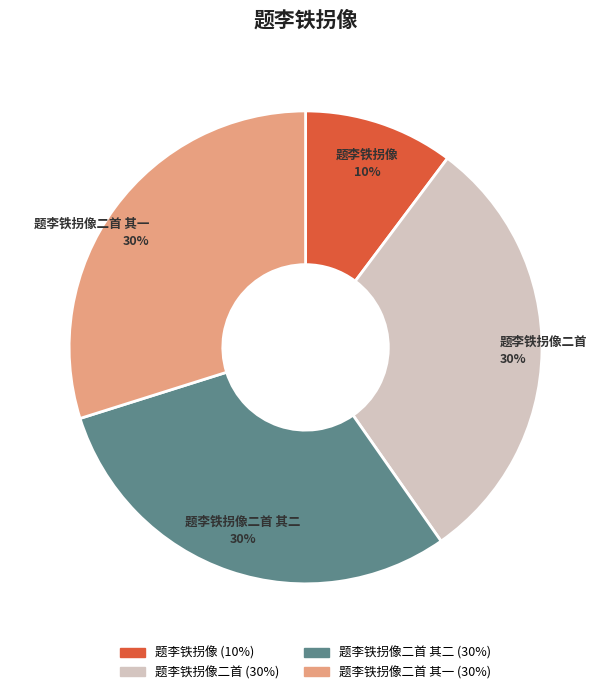

Is there any slice that represents more than half of the pie?

No